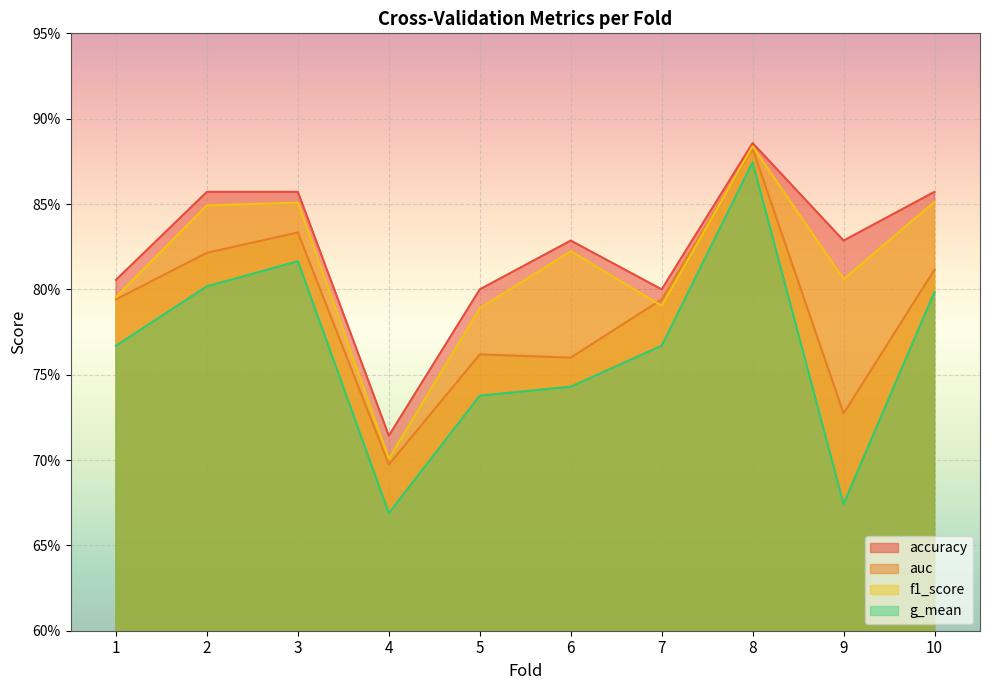

Reading left to right, what are all the values shown in this chart?

accuracy: 1=0.8	2=0.9	3=0.9	4=0.7	5=0.8	6=0.8	7=0.8	8=0.9	9=0.8	10=0.9
auc: 1=0.8	2=0.8	3=0.8	4=0.7	5=0.8	6=0.8	7=0.8	8=0.9	9=0.7	10=0.8
f1_score: 1=0.8	2=0.8	3=0.9	4=0.7	5=0.8	6=0.8	7=0.8	8=0.9	9=0.8	10=0.9
g_mean: 1=0.8	2=0.8	3=0.8	4=0.7	5=0.7	6=0.7	7=0.8	8=0.9	9=0.7	10=0.8